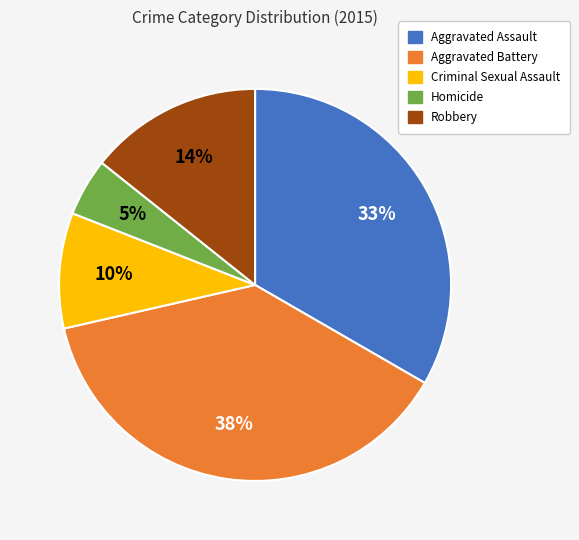

Which has a higher value, Homicide or Robbery?

Robbery